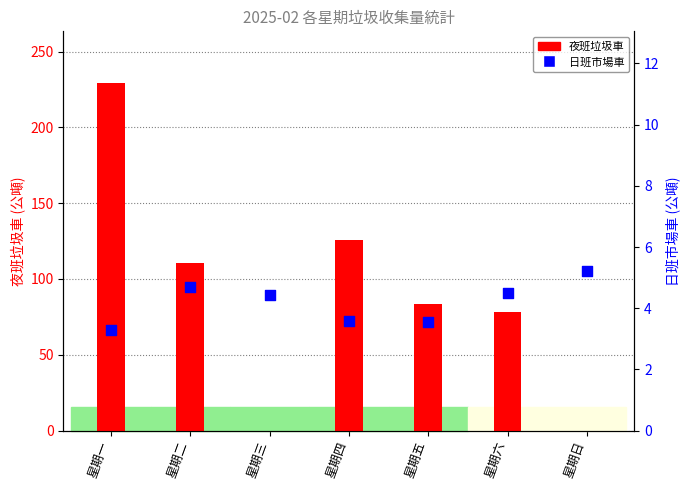

Which series reaches the minimum Y coordinate?

夜班垃圾車